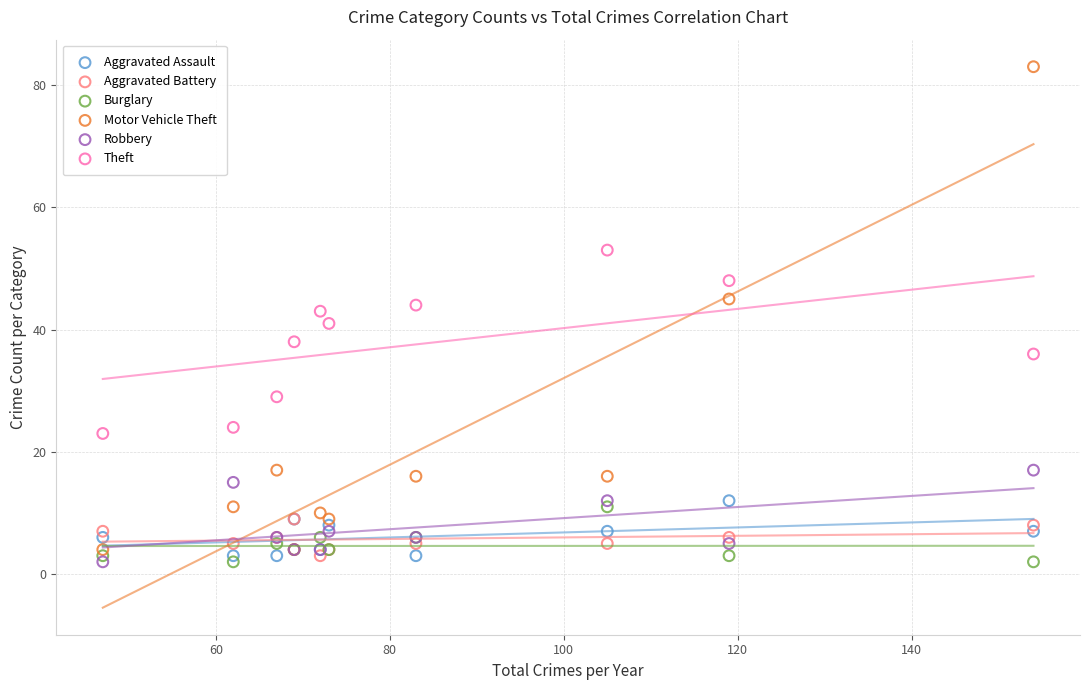

Which series reaches the maximum Y coordinate?

Motor Vehicle Theft